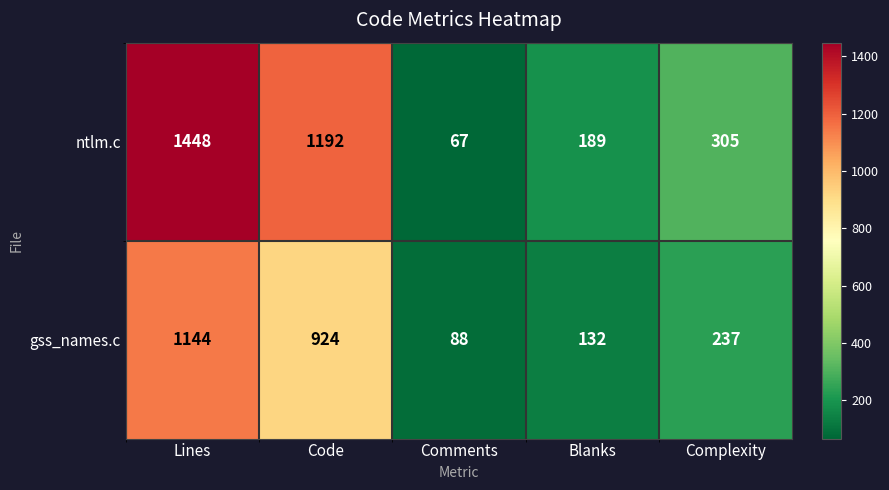

Which series changed the most between Lines and Code?

ntlm.c